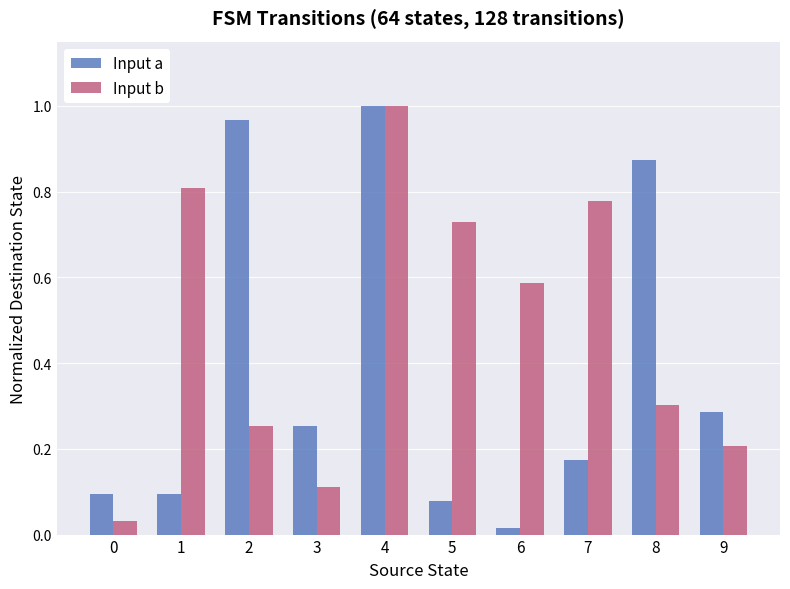

Between 6 and 8, which series saw the biggest shift?

Input a